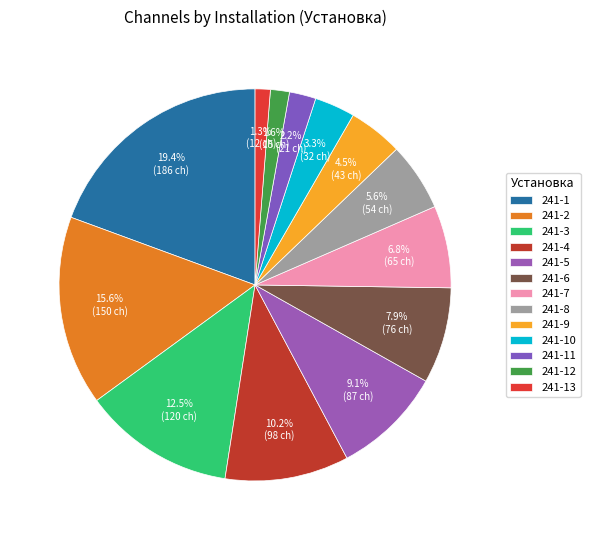

How many segments does this pie chart have?

13